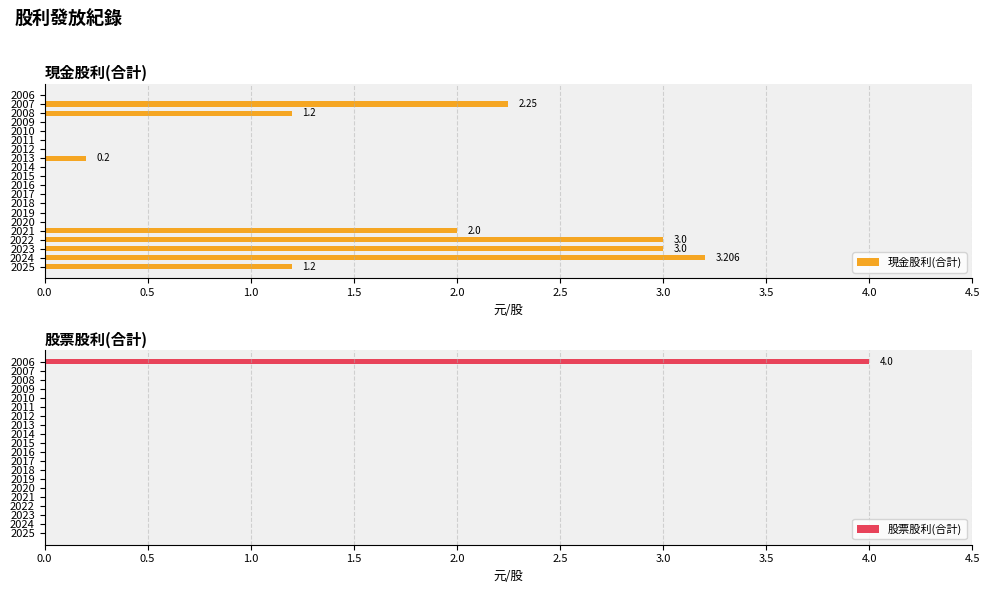

Is it true that 股票股利(合計) equals 0 at 2009?

True